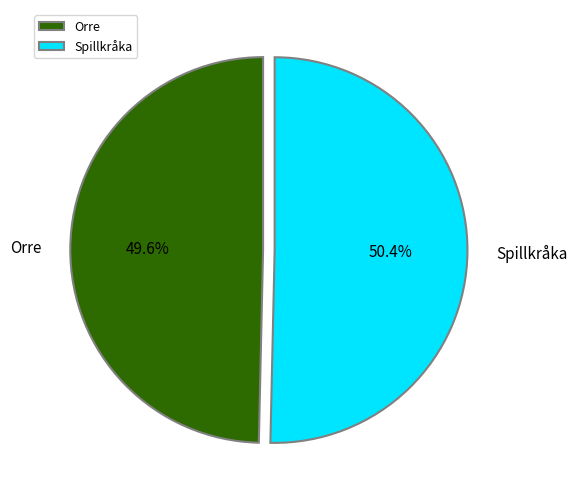

What is the total percentage of Orre and Spillkråka?

100.0%